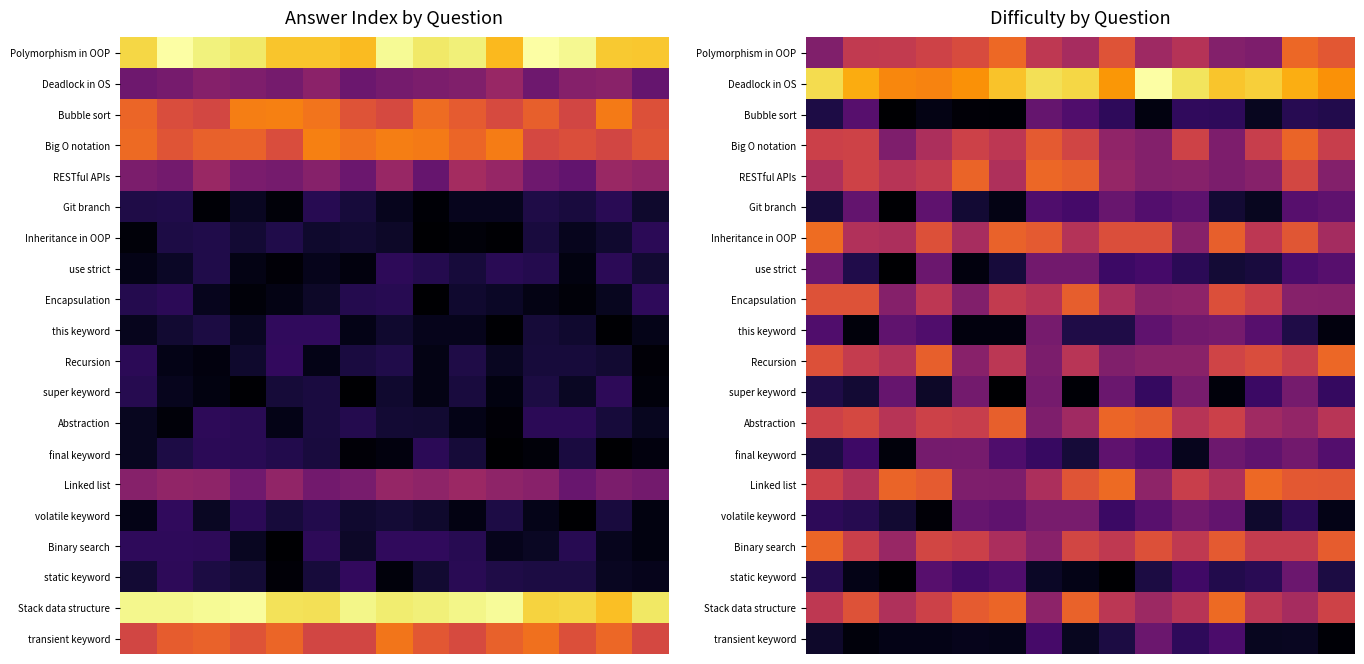

Which category has the highest value across all series?

9